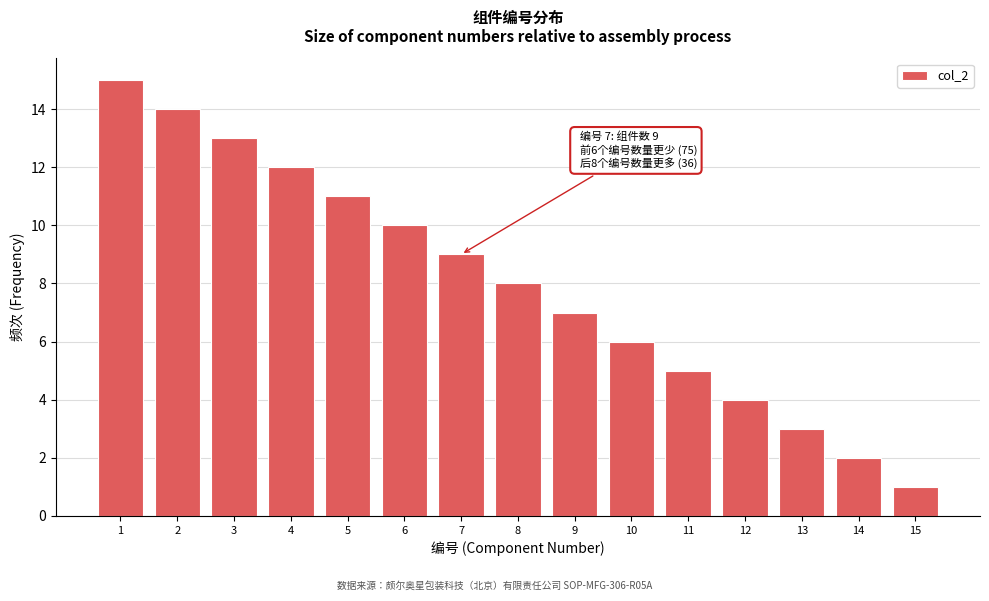

Reading right to left, transcribe all the data shown in this chart.

15=1	14=2	13=3	12=4	11=5	10=6	9=7	8=8	7=9	6=10	5=11	4=12	3=13	2=14	1=15